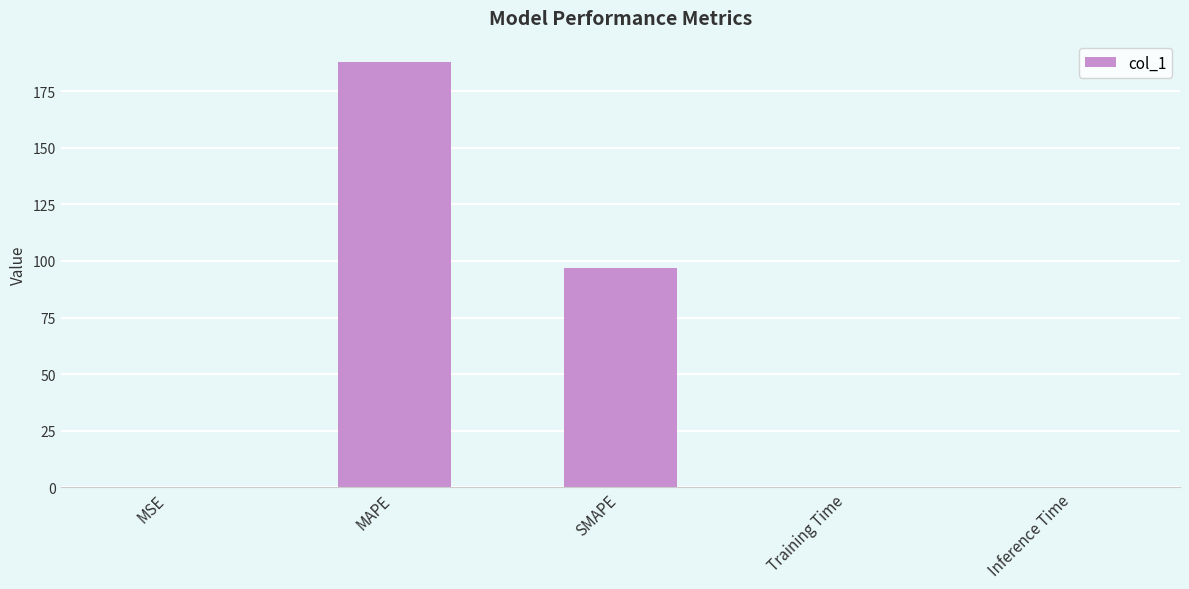

The value at Inference Time is 0.0. True or false?

True